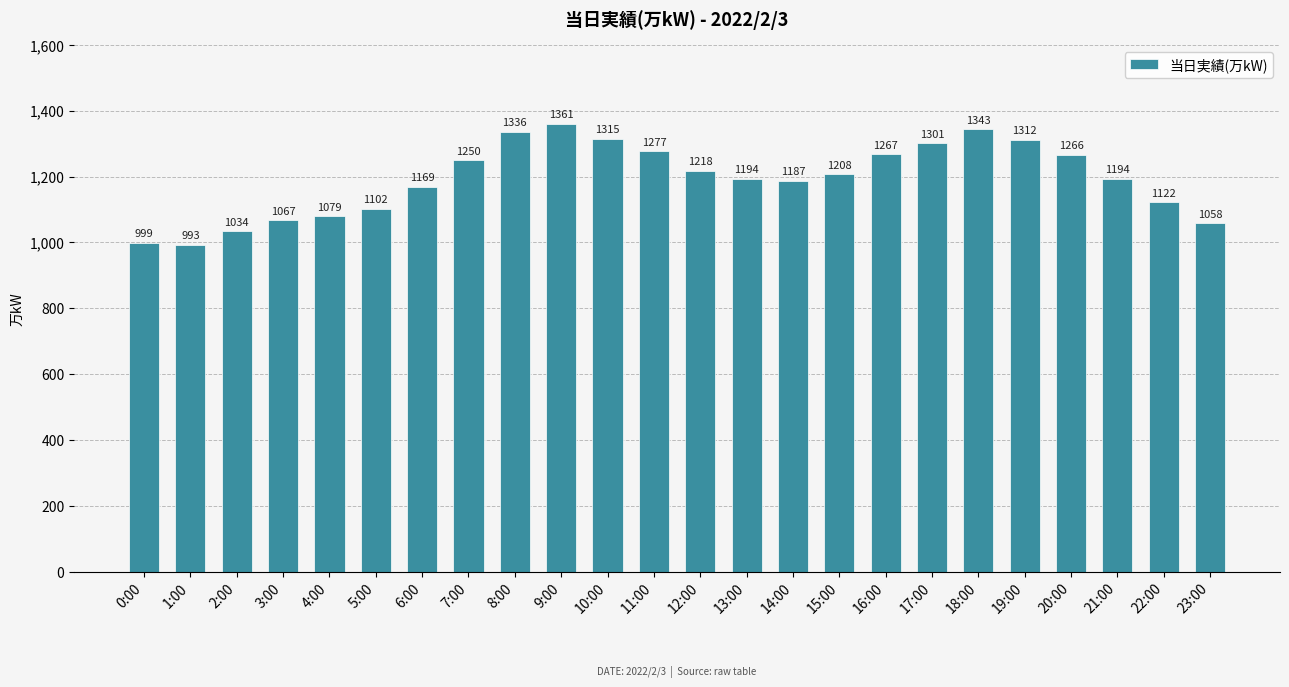

What is the difference between the values at 7:00 and 10:00?

65